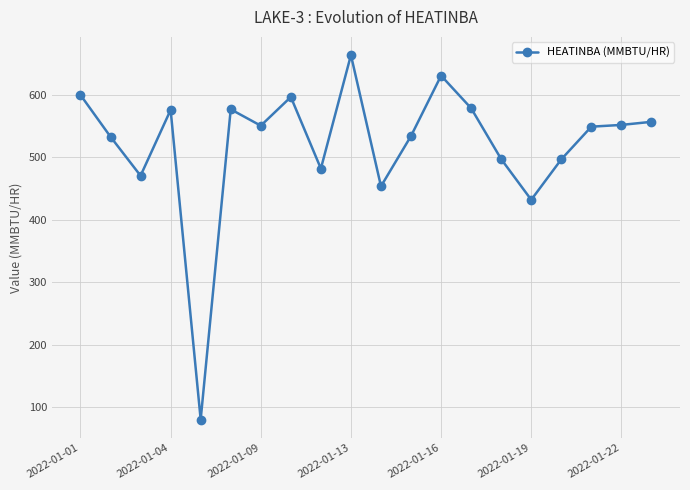

What is the greatest value displayed?

663.1